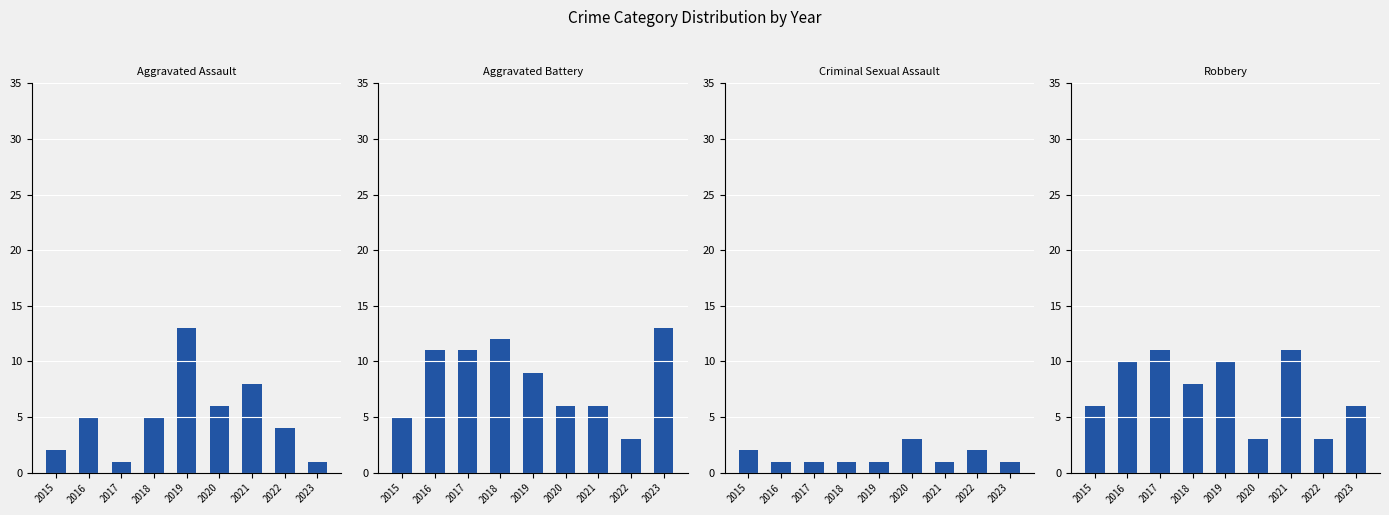

What is the spread (max minus min) of values at 2016?

10